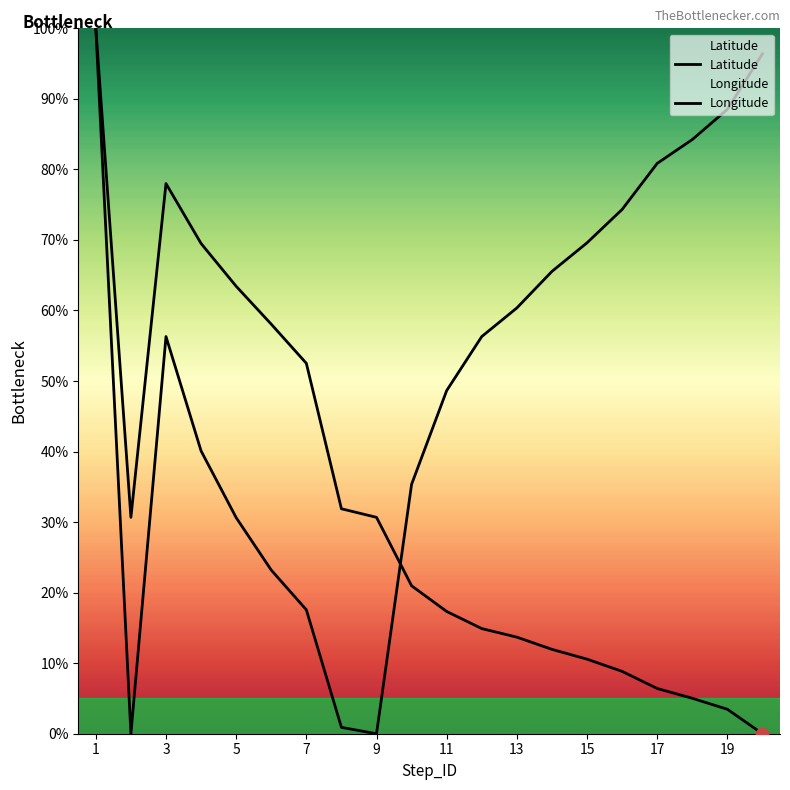

At which category is the sum across all series the highest?

1